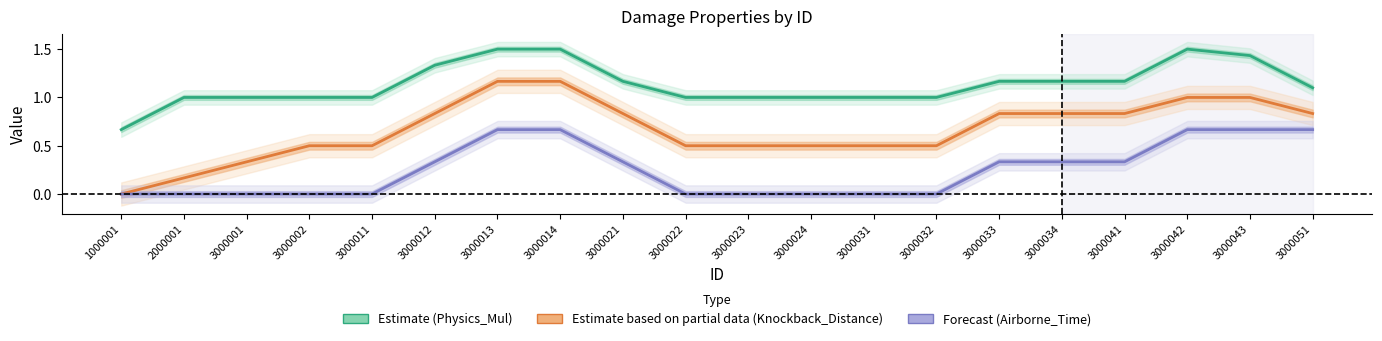

At how many categories does at least one series exceed 0?

20